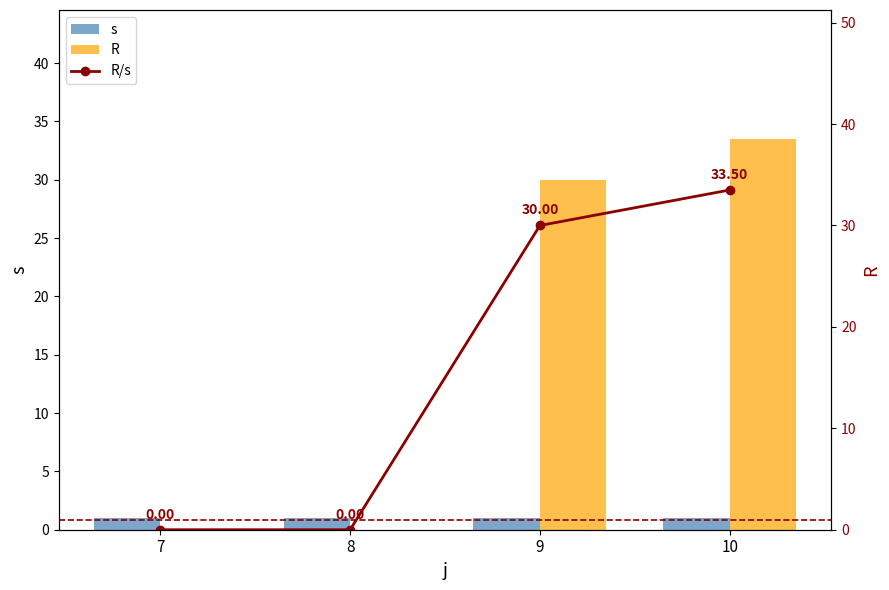

Reading left to right, what are all the values shown in this chart?

s: 7=1.0	8=1.0	9=1.0	10=1.0
R: 7=0.0	8=0.0	9=30.0	10=33.5
R/s: 7=0.0	8=0.0	9=30.0	10=33.5